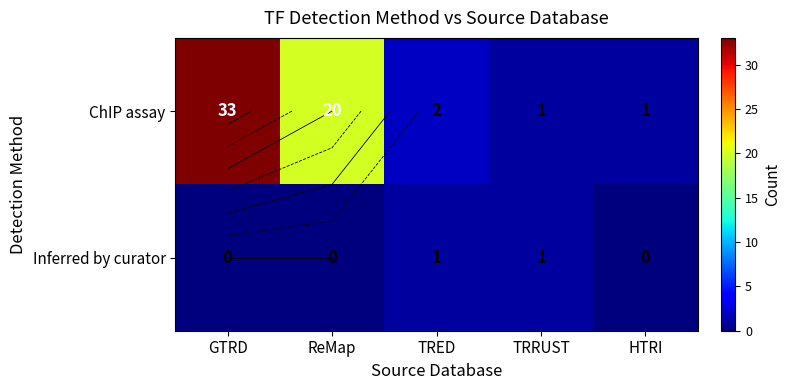

Is it true that Inferred by curator equals 2 at TRED?

False